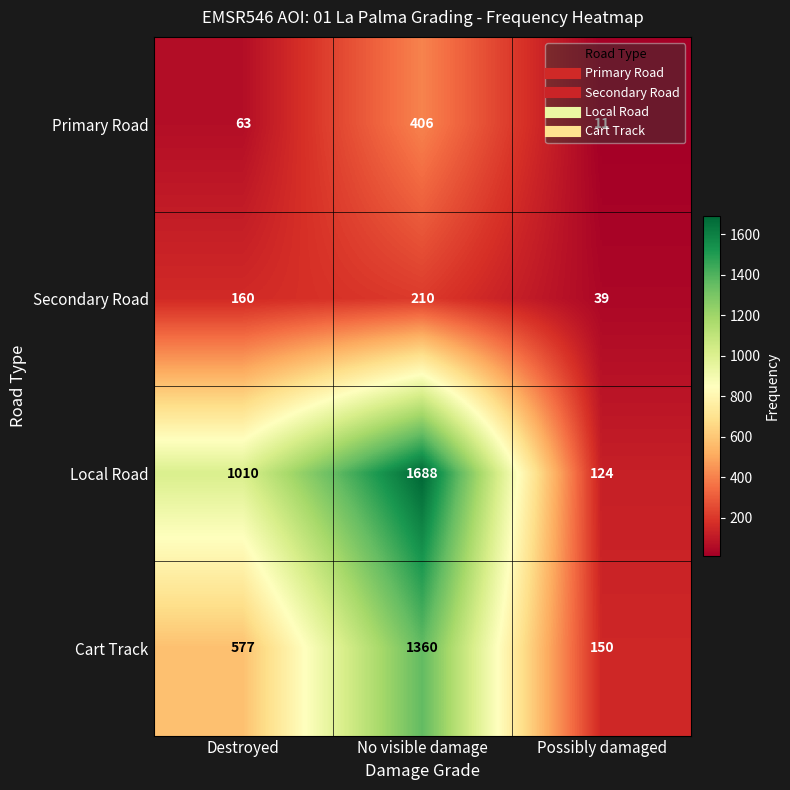

The Local Road series shows 124 at Possibly damaged. True or false?

True